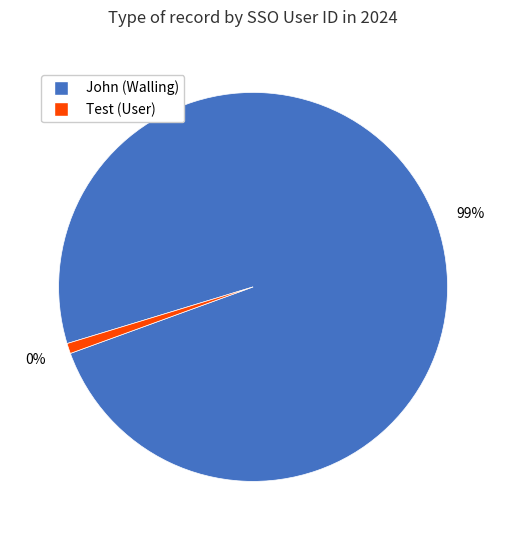

Count the number of slices in the pie.

2